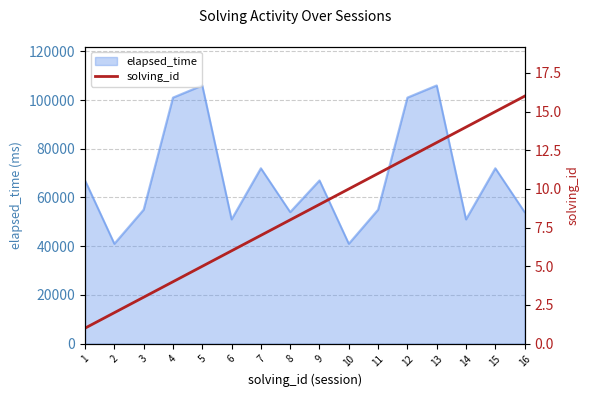

The chart shows a value of 6 at 6. True or false?

True